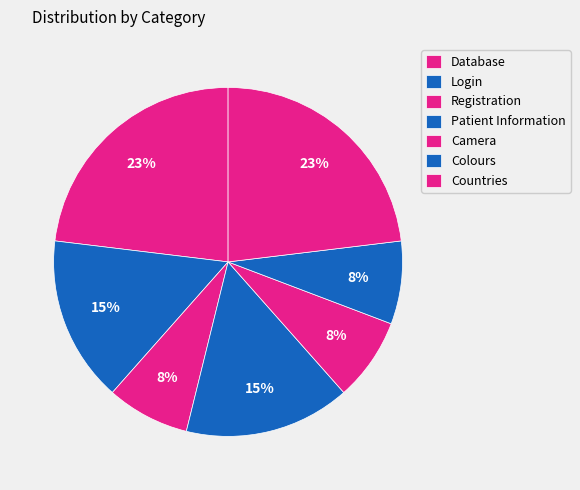

How many segments does this pie chart have?

7